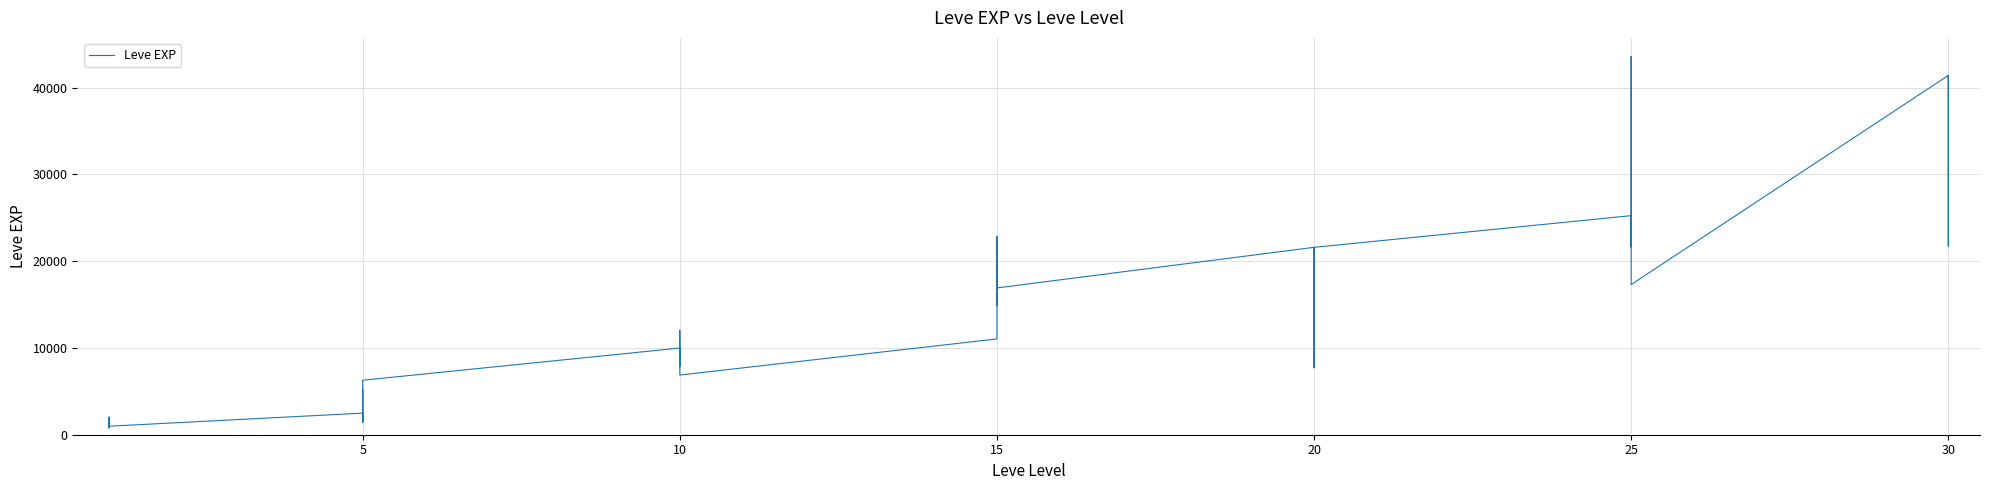

Reading left to right, what are all the values shown in this chart?

800	2040	1330	1330	800	980	2490	1420	5220	1420	3600	6280	9990	8930	12030	7880	8930	6880	11040	22790	14920	22790	16920	16920	21600	11560	17120	21600	7710	21600	25250	21650	26160	36390	43600	17310	41410	41410	21740	41410